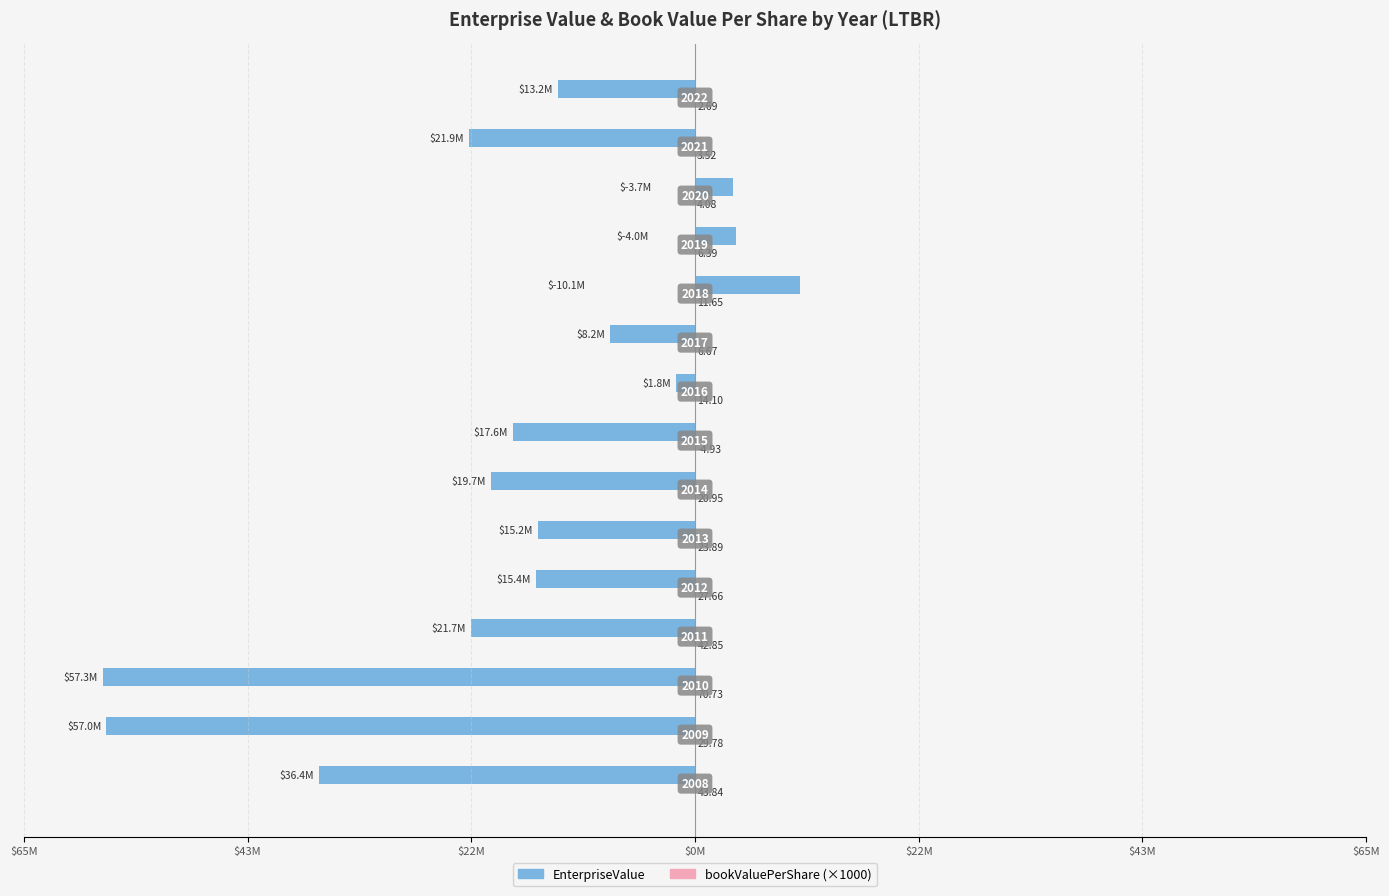

What is the difference between the maximum and minimum values in the EnterpriseValue series?

67424562.3